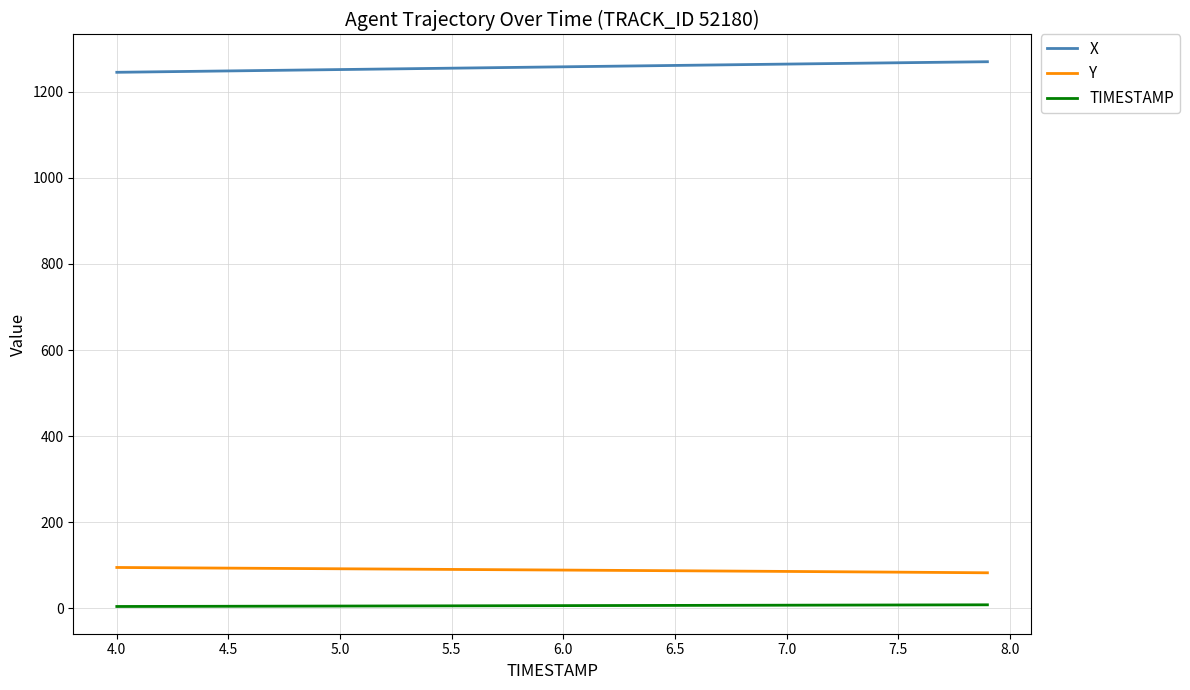

What is the difference between the maximum and second lowest values in the TIMESTAMP series?

3.8